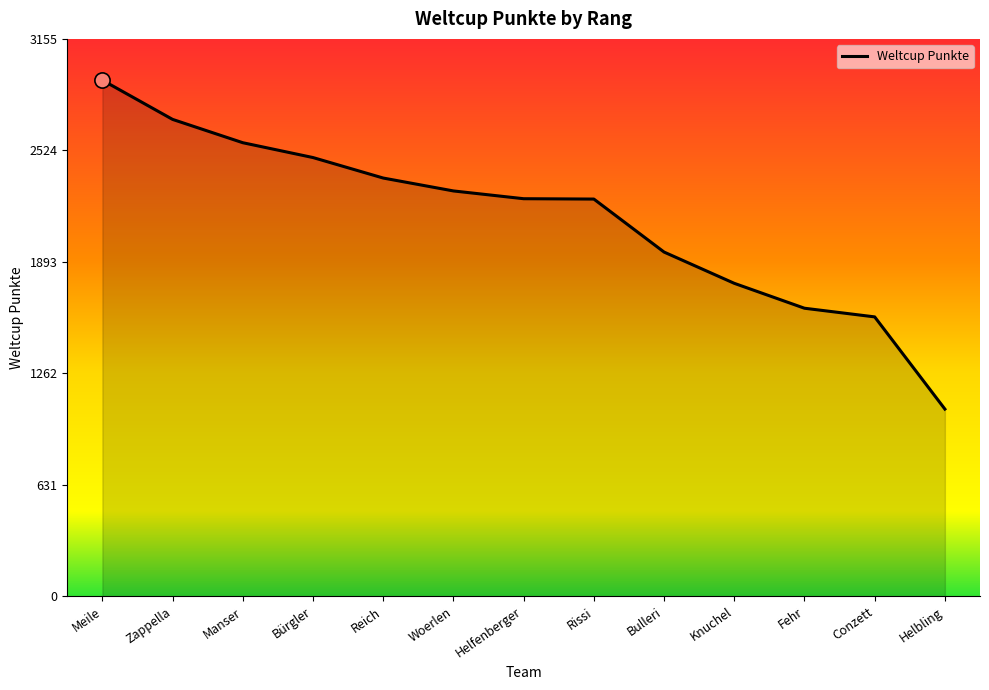

Between Woerlen and Manser, which is larger?

Manser